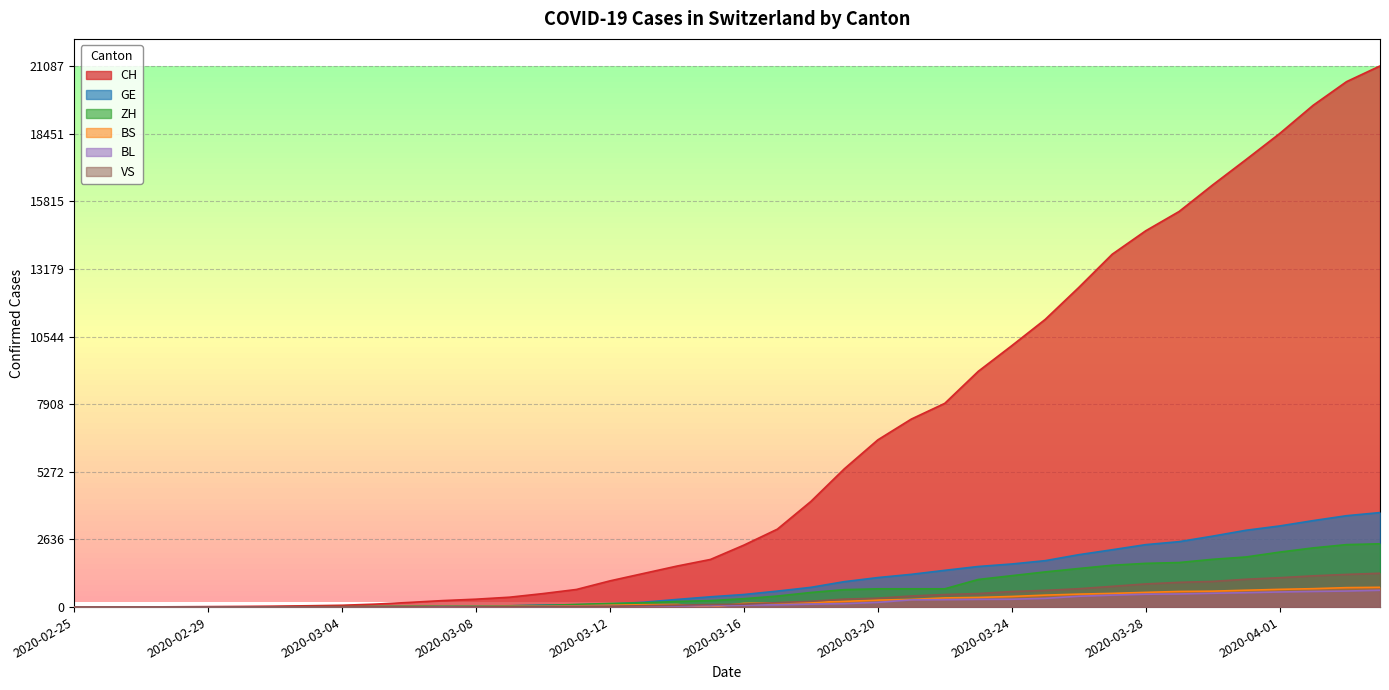

True or false: ZH has more than 1 points higher than both neighbors.

False